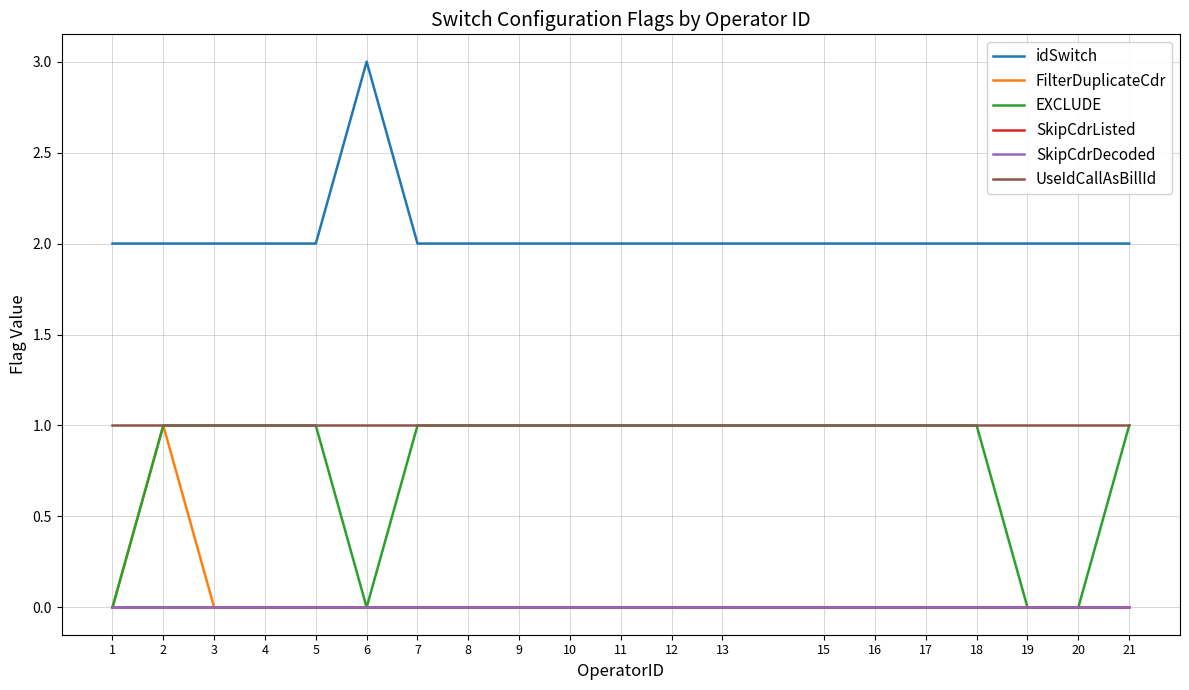

Is the value of SkipCdrListed at 3 greater than the value of idSwitch at 10?

No